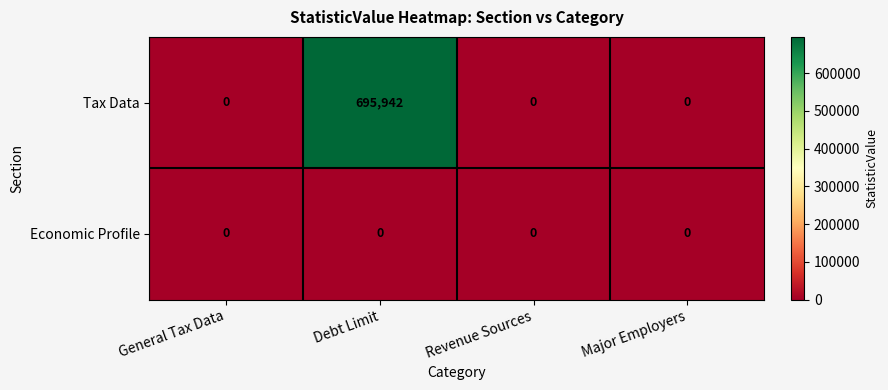

Which series has the largest range (max minus min)?

Tax Data